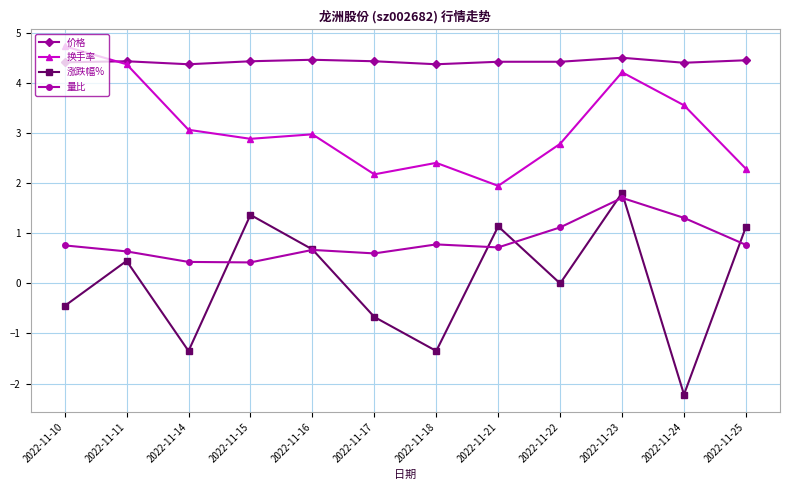

What is the sum of all 换手率 values?

37.5